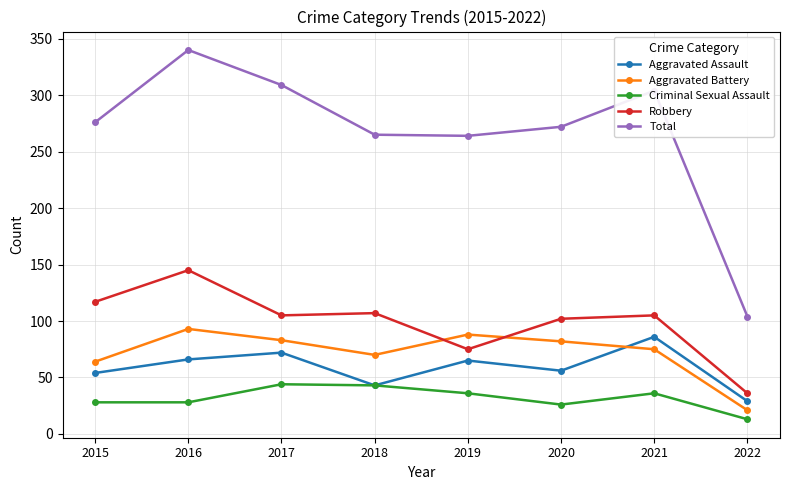

True or false: Robbery has more than 1 interior local peaks.

True